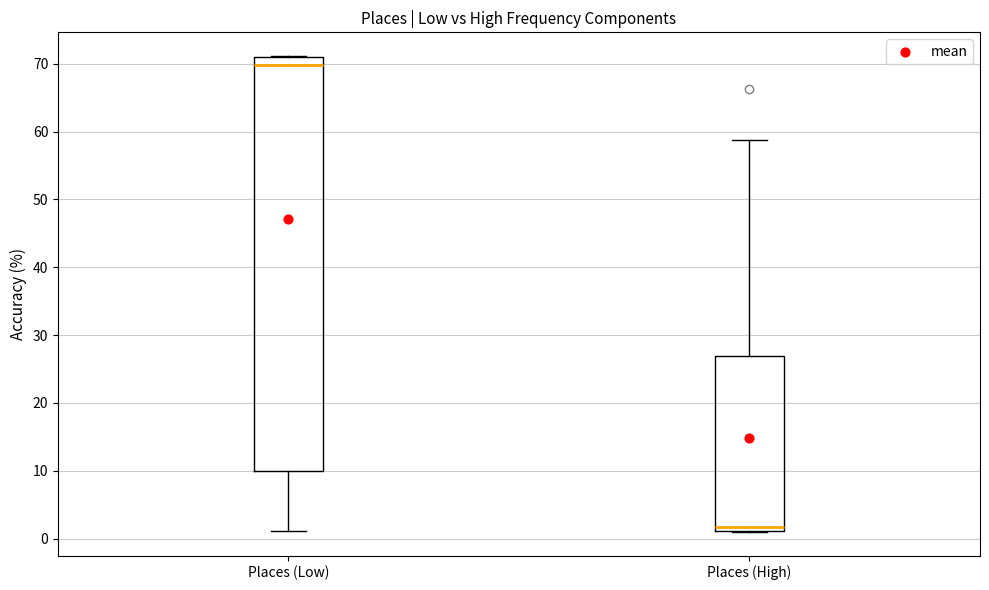

Where is the lower edge of the box for Places (High) on the y-axis? The values are not printed on the chart, so give them approximately, as read against the axis.

1